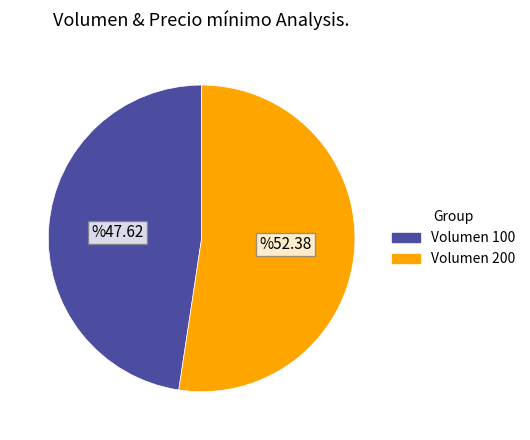

Do Volumen 200 and Volumen 100 together represent more than half of the pie?

Yes